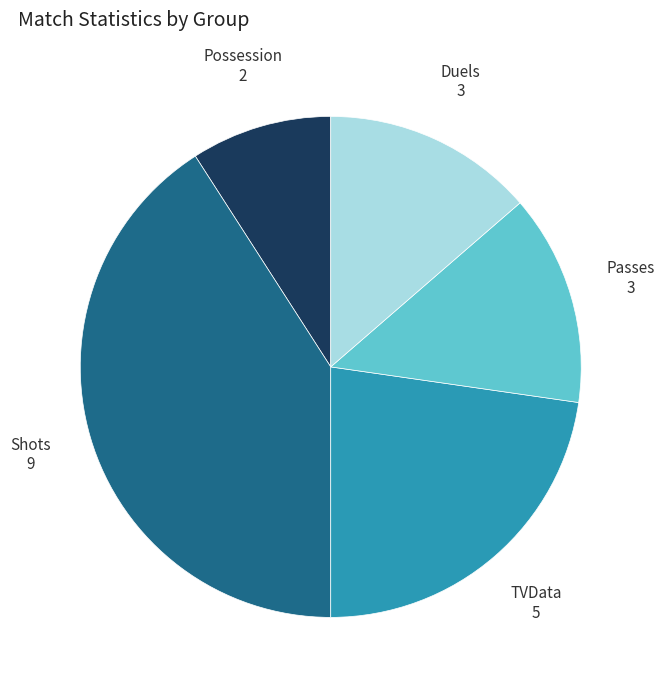

The Possession slice represents 15% of the pie. True or false?

False